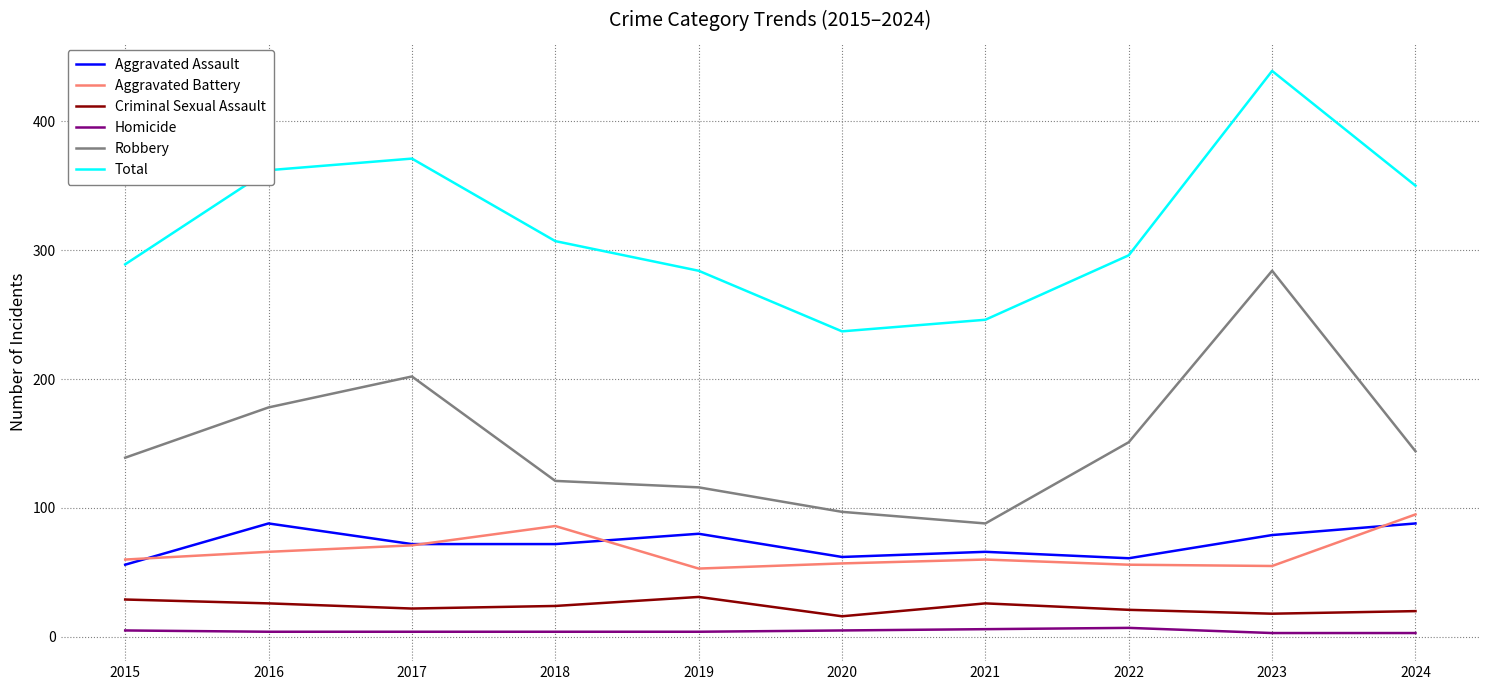

What is the spread (max minus min) of values at 2023?

436